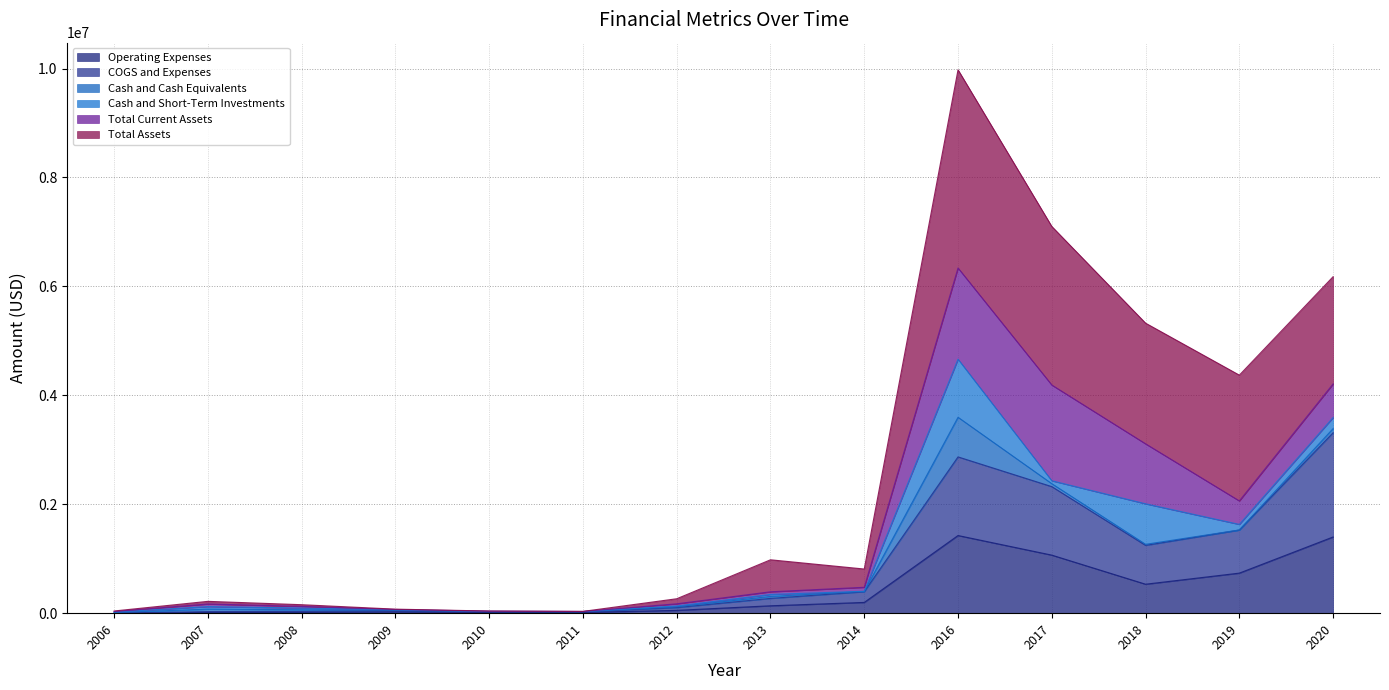

How many lines are shown in the chart?

6